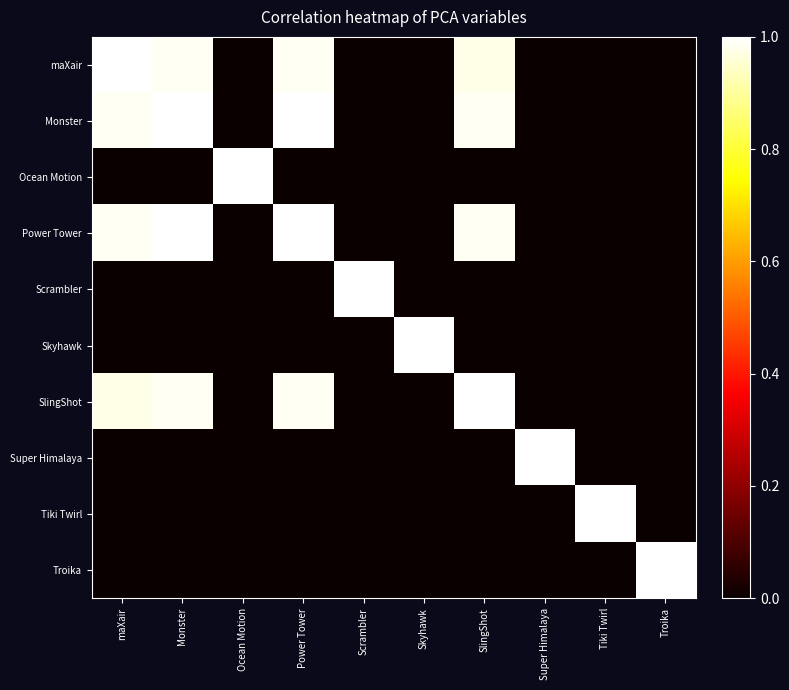

Between Ocean Motion and maXair, which is larger?

maXair